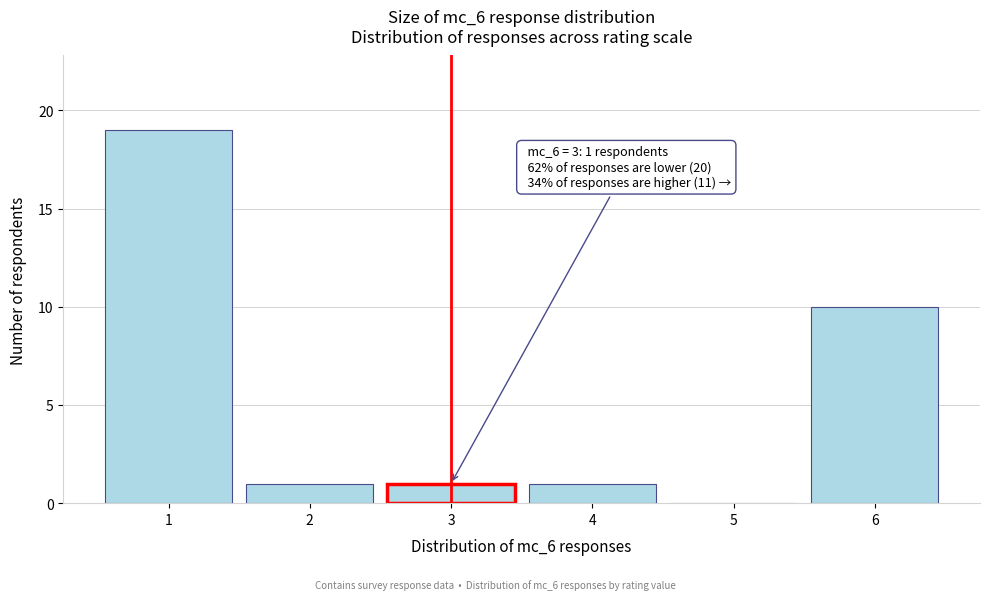

Over which range of the x-axis is the bar tallest?

0.5 to 1.5